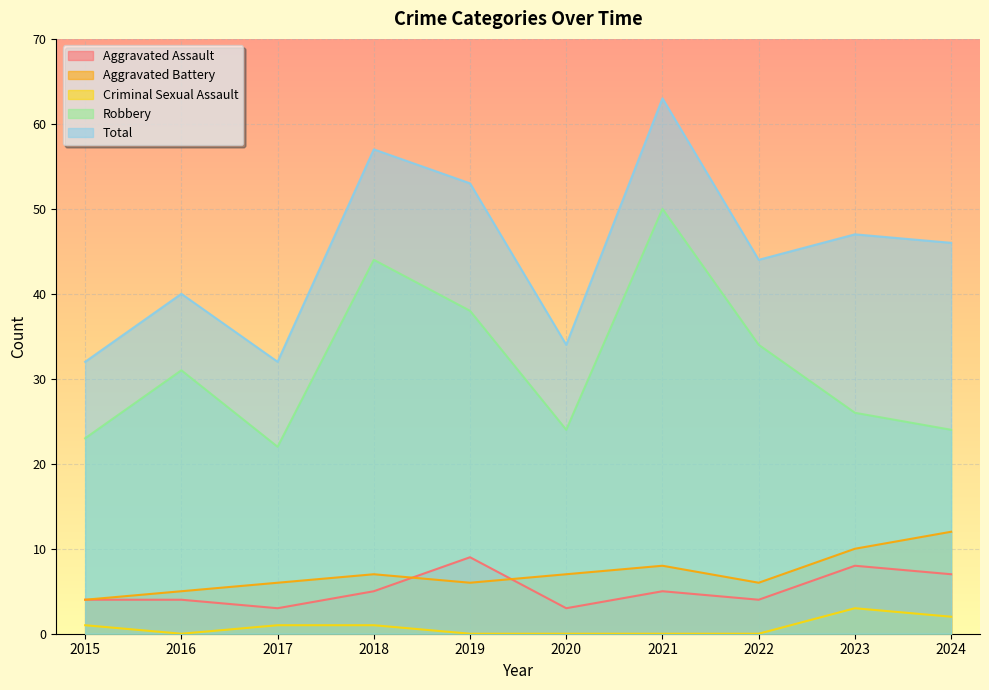

Which category has the lowest value in the Total series?

2015